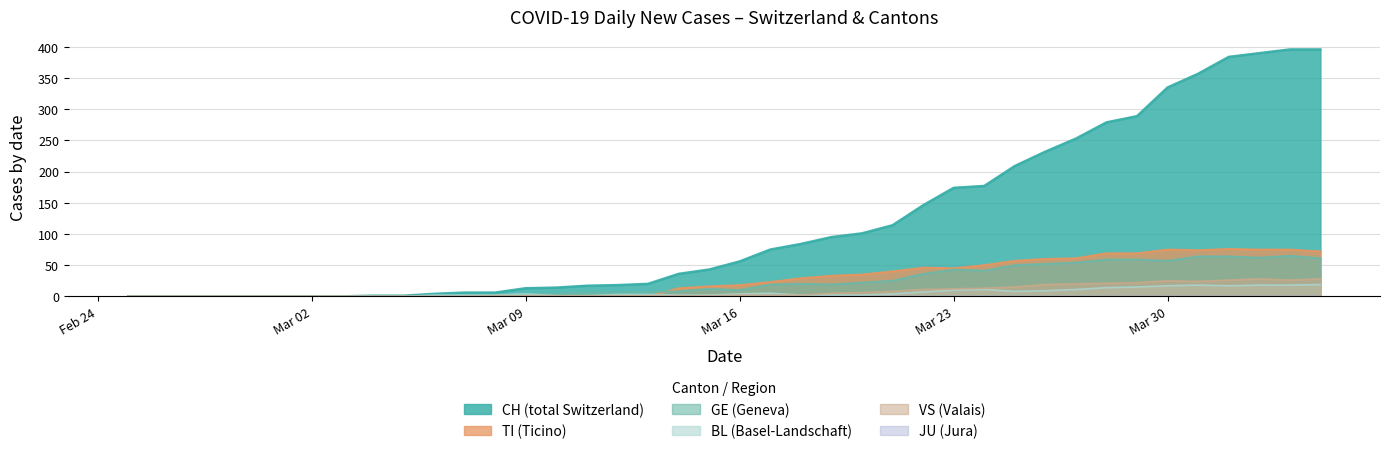

Which series has the largest total across all categories?

CH (total Switzerland)